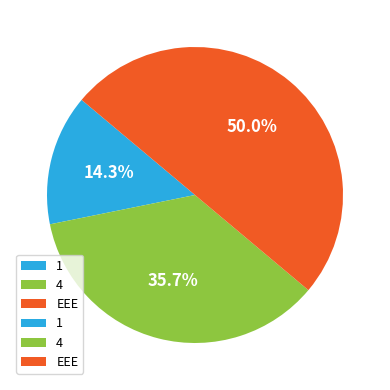

To the nearest percent, what is the difference between the largest and smallest slice percentages?

36%